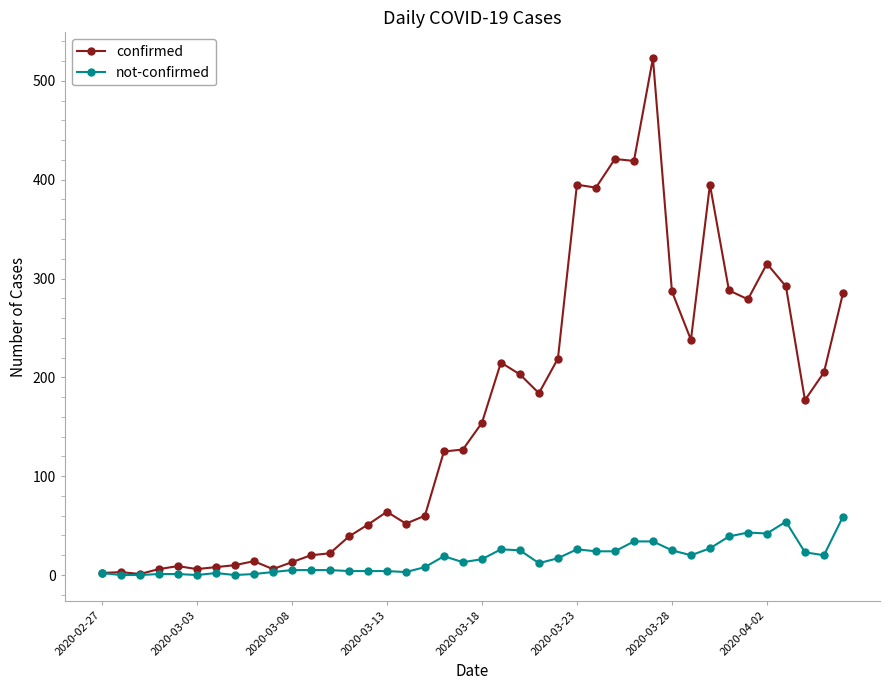

Rank the series by their maximum value, from highest to lowest.

confirmed, not-confirmed